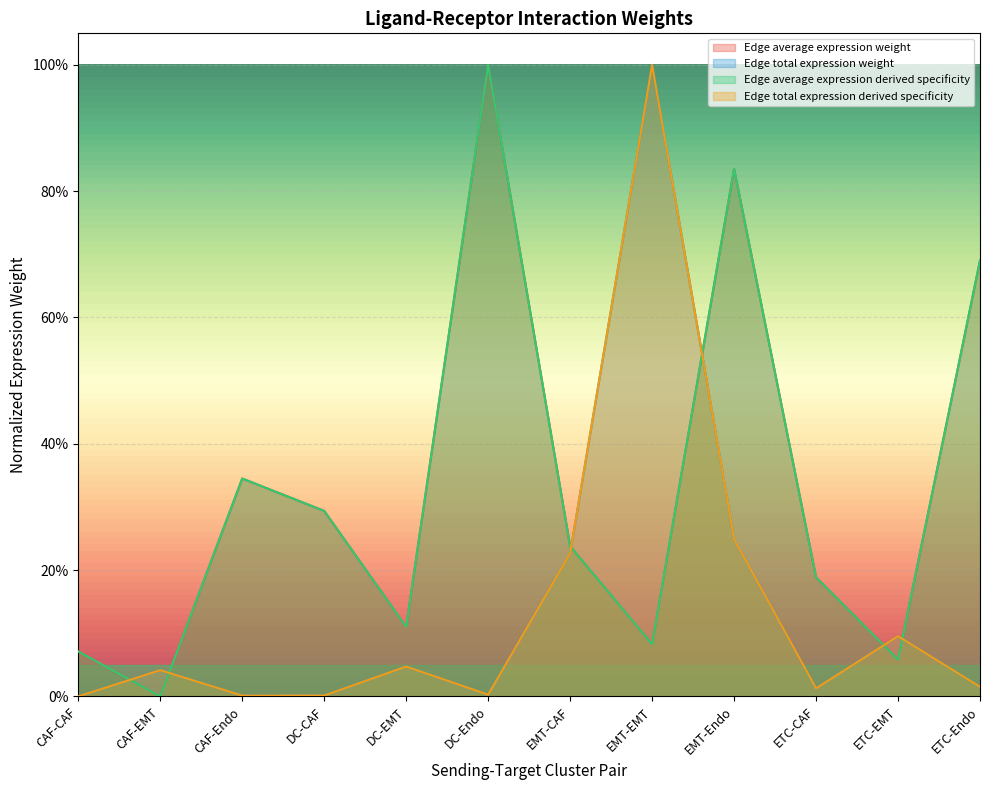

Between CAF-EMT and ETC-EMT, which is larger?

ETC-EMT